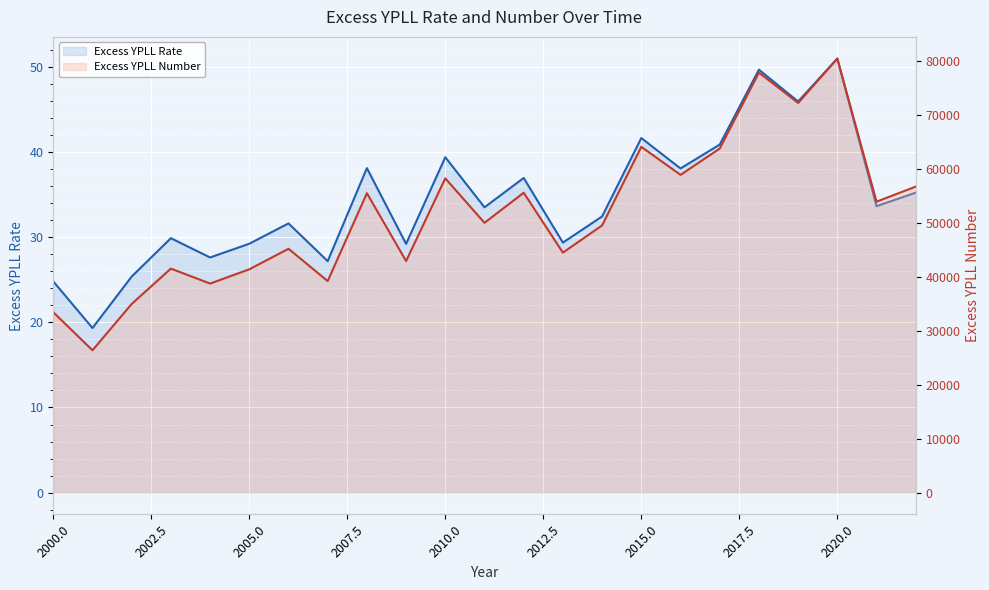

How many lines are shown in the chart?

2